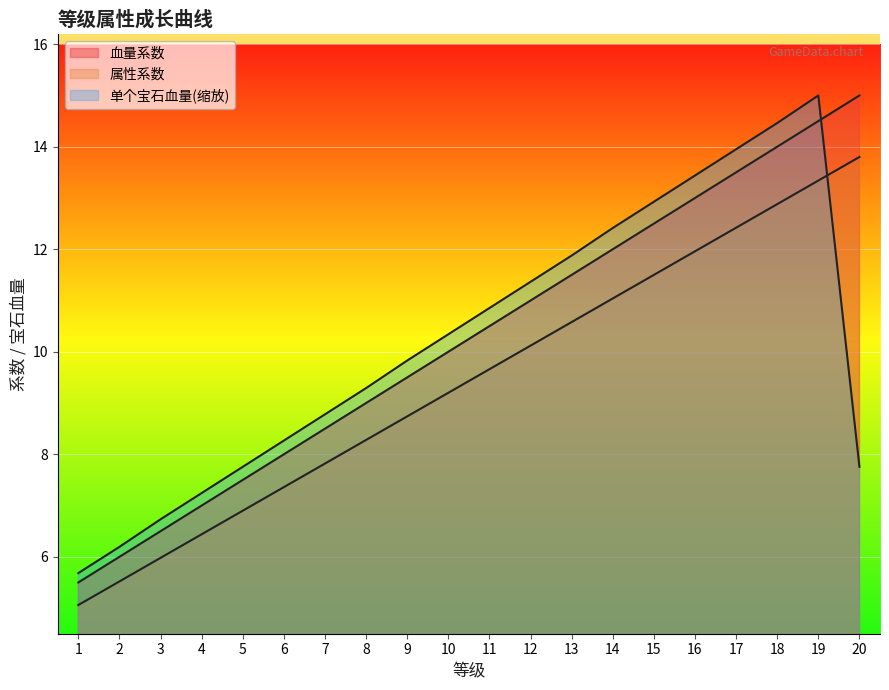

At which category does 单个宝石血量 reach its first local peak?

19